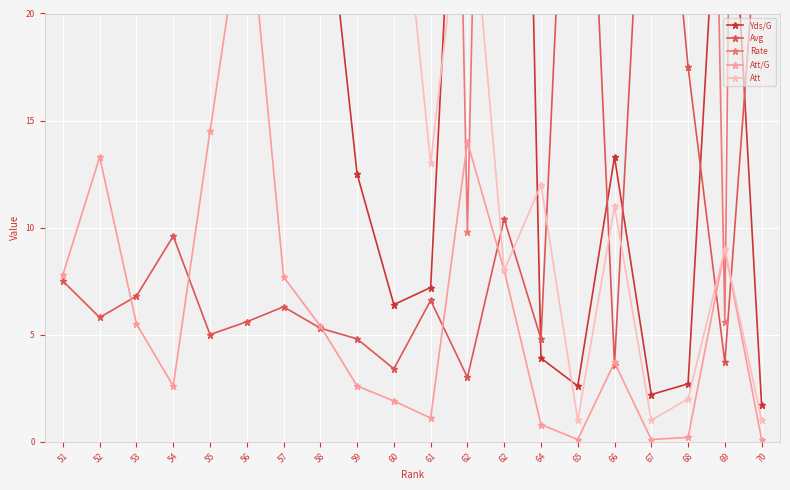

What are all the series names shown in the legend?

Yds/G, Avg, Rate, Att/G, Att